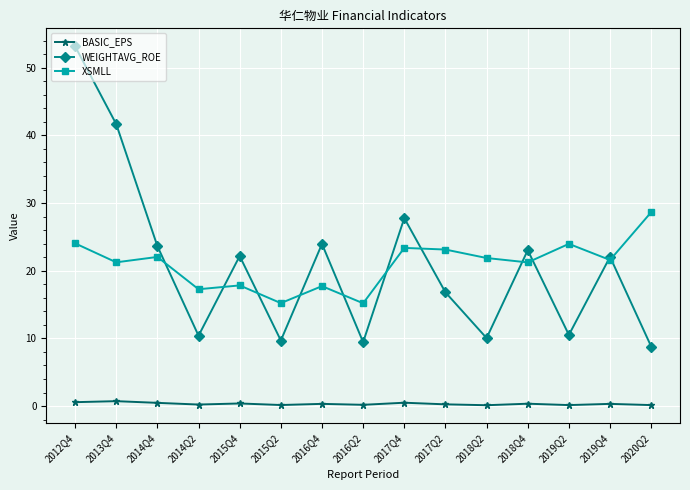

Rank the series by their maximum value, from lowest to highest.

BASIC_EPS, XSMLL, WEIGHTAVG_ROE